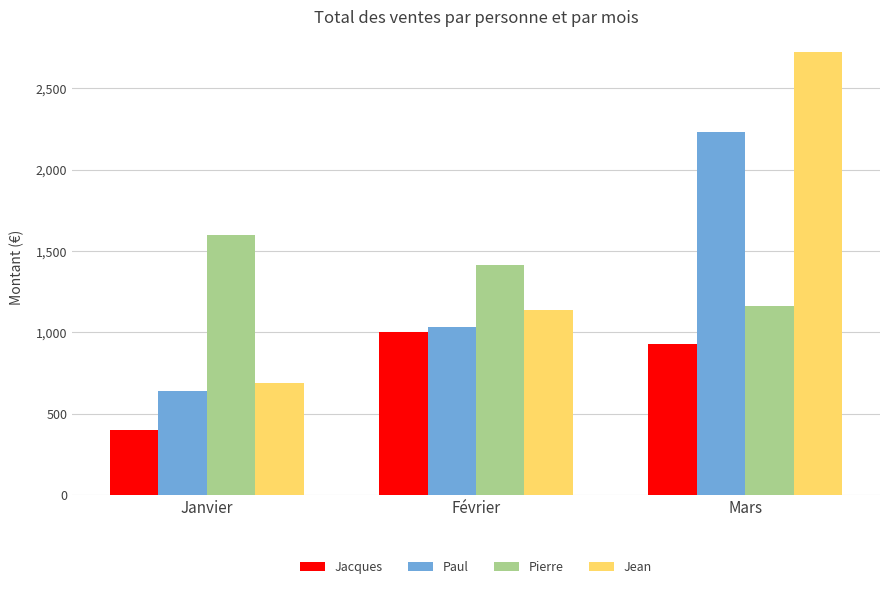

List the series in order of their peak value, lowest first.

Jacques, Pierre, Paul, Jean